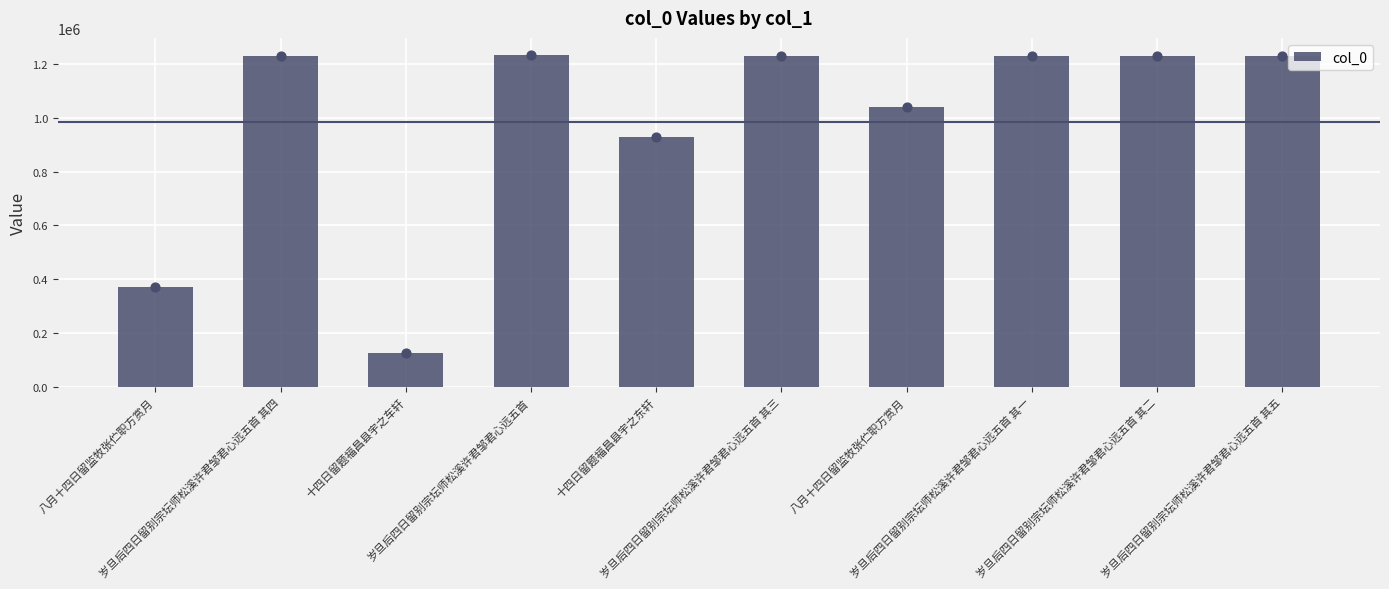

What is the change in value from 岁旦后四日留别宗坛师松溪许君邹君心远五首 其四 to 岁旦后四日留别宗坛师松溪许君邹君心远五首 其二?

-2